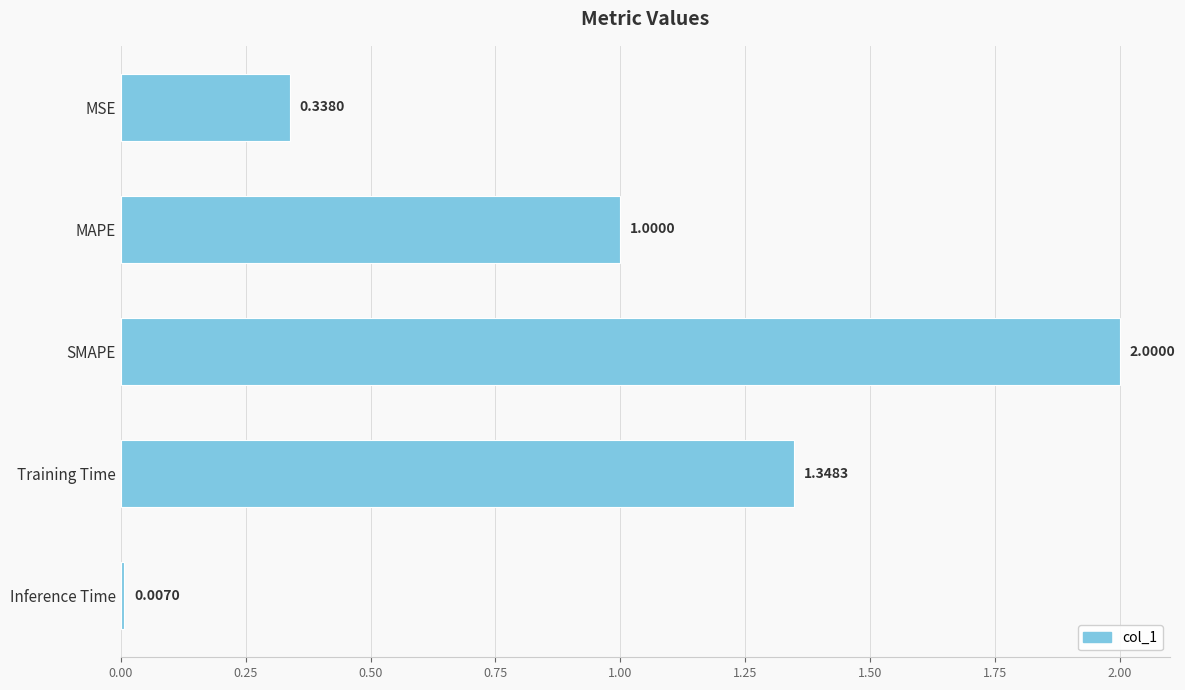

Are the bars horizontal?

Yes